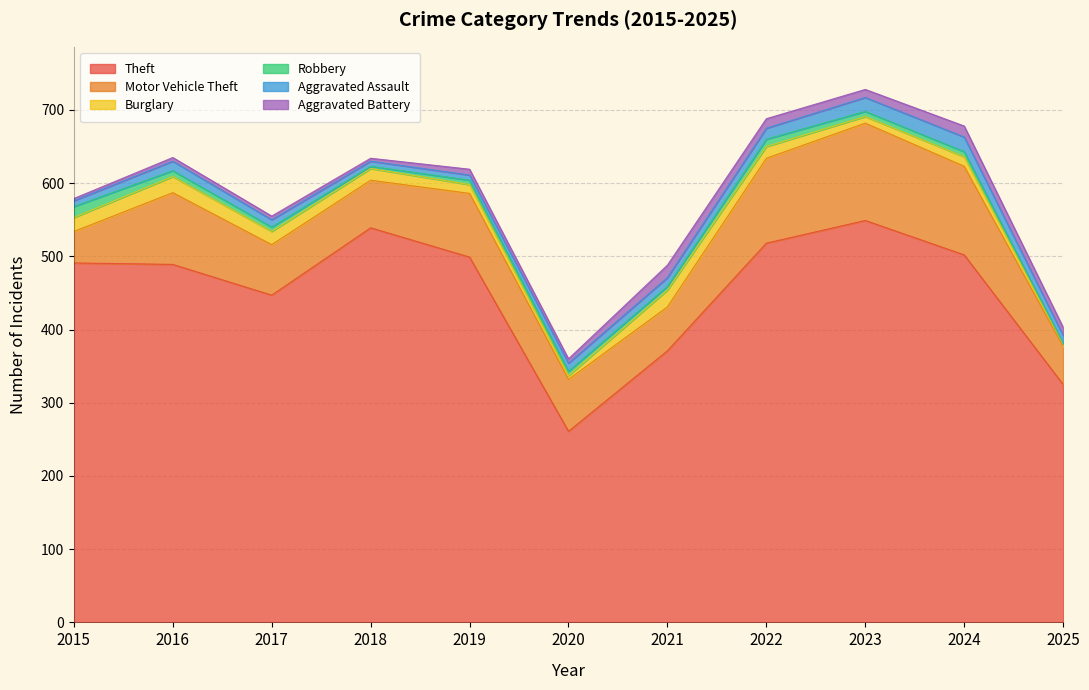

How many lines are shown in the chart?

6